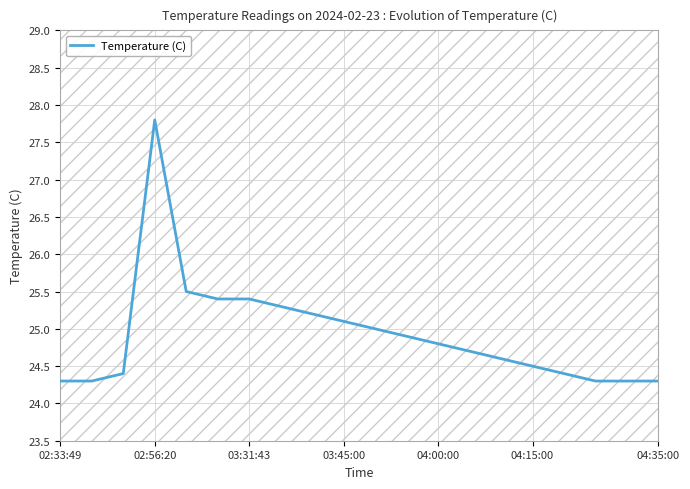

True or false: Temperature (C) has a value of 24.3 at 02:33:49.

True